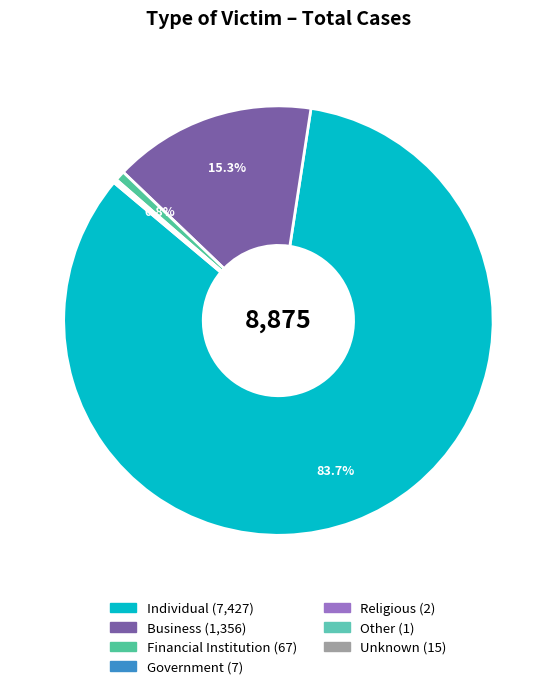

Does any single category account for the majority?

Yes